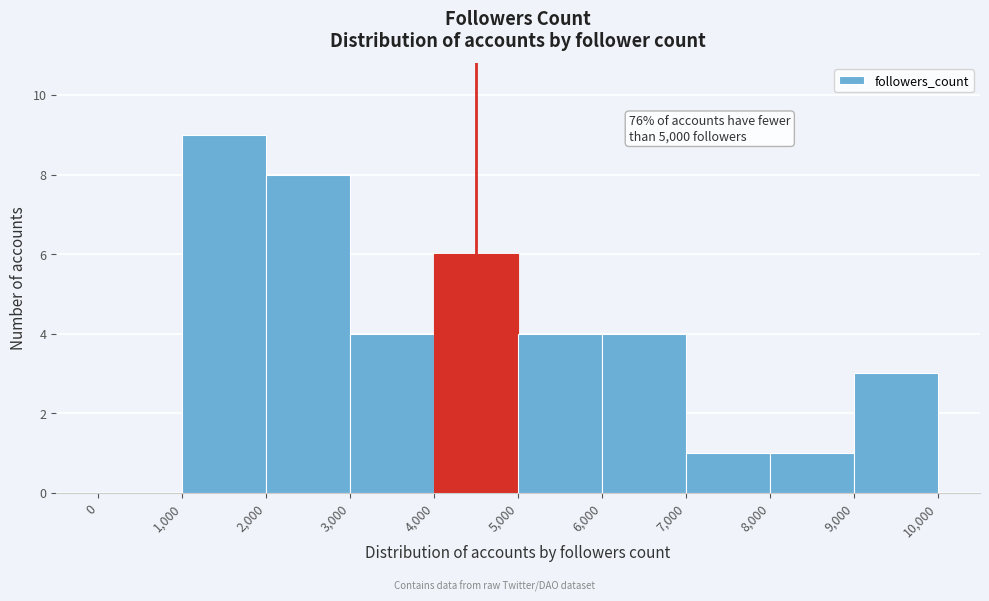

Over which range of the x-axis is the bar tallest?

1,000 to 2,000